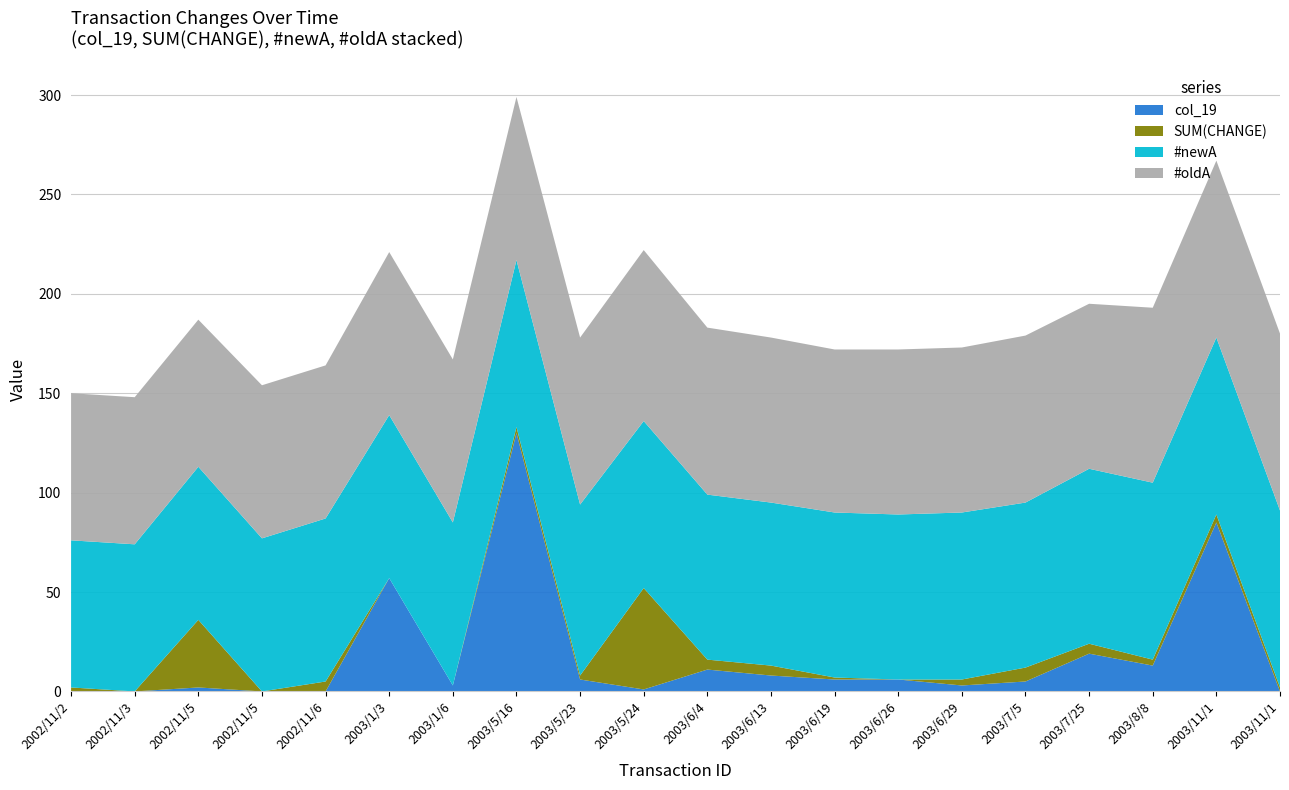

Reading left to right, what are all the values shown in this chart?

#oldA: 1@2002/11/2=74	2@2002/11/3=74	3@2002/11/5=74	4@2002/11/5=77	5@2002/11/6=77	6@2003/1/3=82	7@2003/1/6=82	8@2003/5/16=82	9@2003/5/23=84	10@2003/5/24=86	11@2003/6/4=84	12@2003/6/13=83	13@2003/6/19=82	14@2003/6/26=83	15@2003/6/29=83	16@2003/7/5=84	17@2003/7/25=83	18@2003/8/8=88	19@2003/11/1=89	20@2003/11/1=89
#newA: 1@2002/11/2=74	2@2002/11/3=74	3@2002/11/5=77	4@2002/11/5=77	5@2002/11/6=82	6@2003/1/3=82	7@2003/1/6=82	8@2003/5/16=84	9@2003/5/23=86	10@2003/5/24=84	11@2003/6/4=83	12@2003/6/13=82	13@2003/6/19=83	14@2003/6/26=83	15@2003/6/29=84	16@2003/7/5=83	17@2003/7/25=88	18@2003/8/8=89	19@2003/11/1=89	20@2003/11/1=89
SUM(CHANGE): 1@2002/11/2=2	2@2002/11/3=0	3@2002/11/5=34	4@2002/11/5=0	5@2002/11/6=5	6@2003/1/3=0	7@2003/1/6=0	8@2003/5/16=3	9@2003/5/23=2	10@2003/5/24=51	11@2003/6/4=5	12@2003/6/13=5	13@2003/6/19=1	14@2003/6/26=0	15@2003/6/29=3	16@2003/7/5=7	17@2003/7/25=5	18@2003/8/8=3	19@2003/11/1=4	20@2003/11/1=2
col_19: 1@2002/11/2=0	2@2002/11/3=0	3@2002/11/5=2	4@2002/11/5=0	5@2002/11/6=0	6@2003/1/3=57	7@2003/1/6=3	8@2003/5/16=130	9@2003/5/23=6	10@2003/5/24=1	11@2003/6/4=11	12@2003/6/13=8	13@2003/6/19=6	14@2003/6/26=6	15@2003/6/29=3	16@2003/7/5=5	17@2003/7/25=19	18@2003/8/8=13	19@2003/11/1=85	20@2003/11/1=0